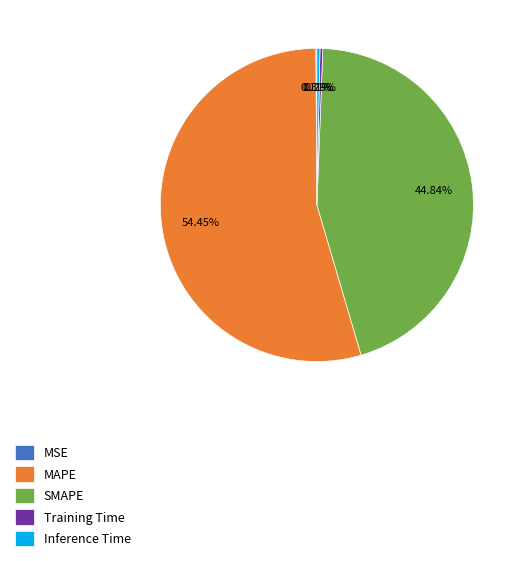

Is there any slice that represents more than half of the pie?

Yes